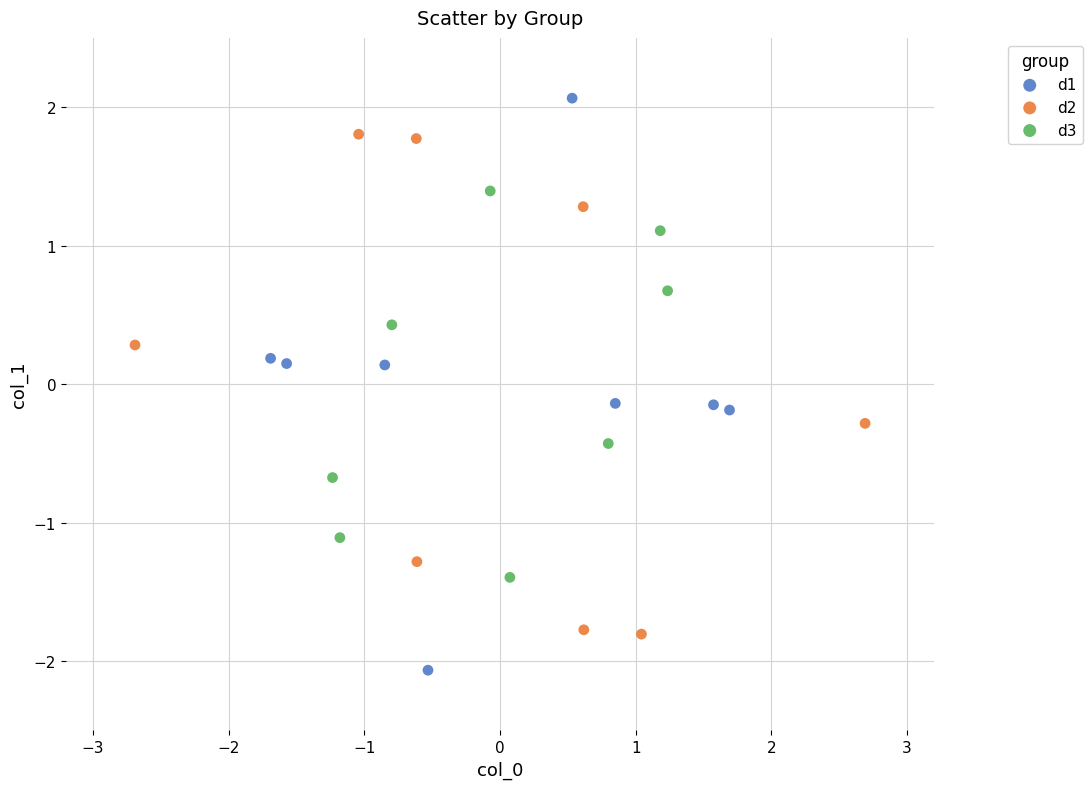

Which series reaches the maximum Y coordinate?

d1